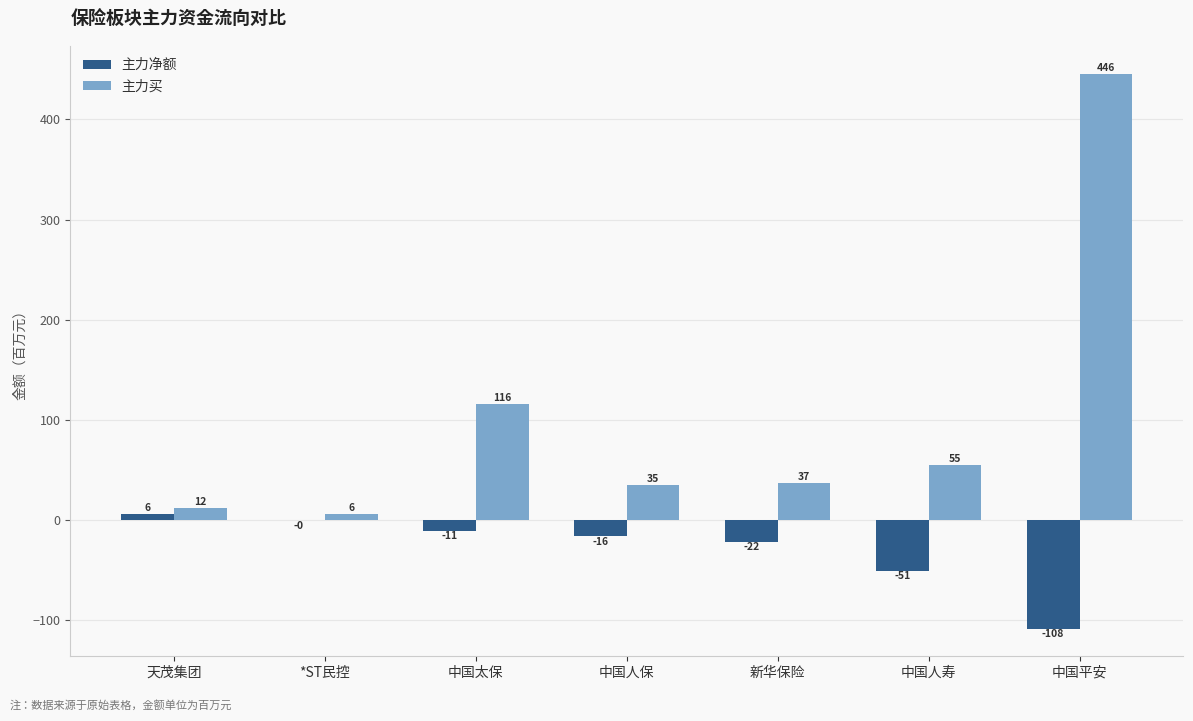

At which label is 主力净额 closest to -51?

中国人寿